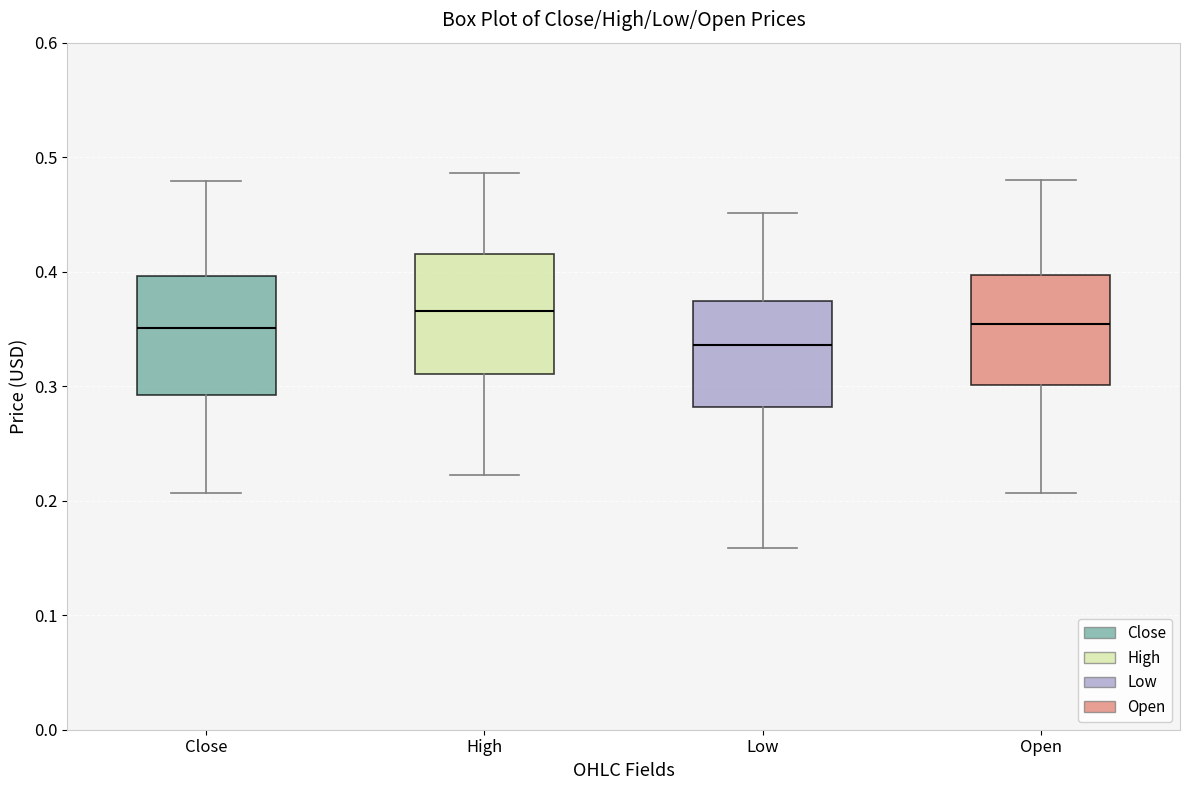

Which box has the lowest median line?

Low